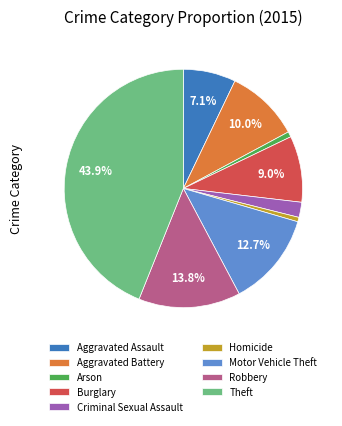

Does any single category account for the majority?

No